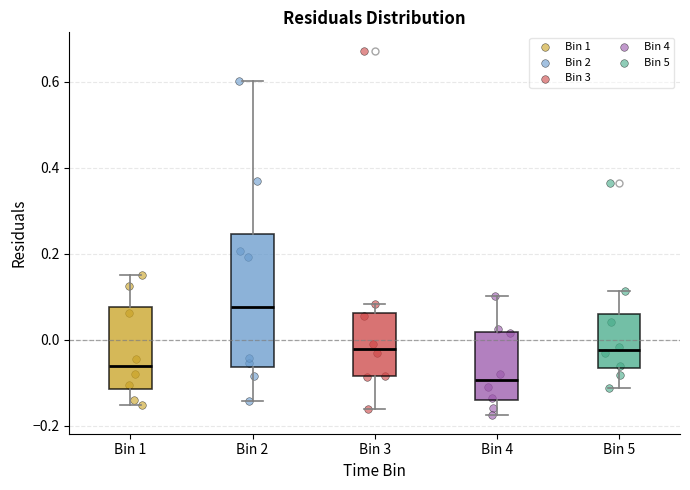

Which box has the highest median line?

Bin 2